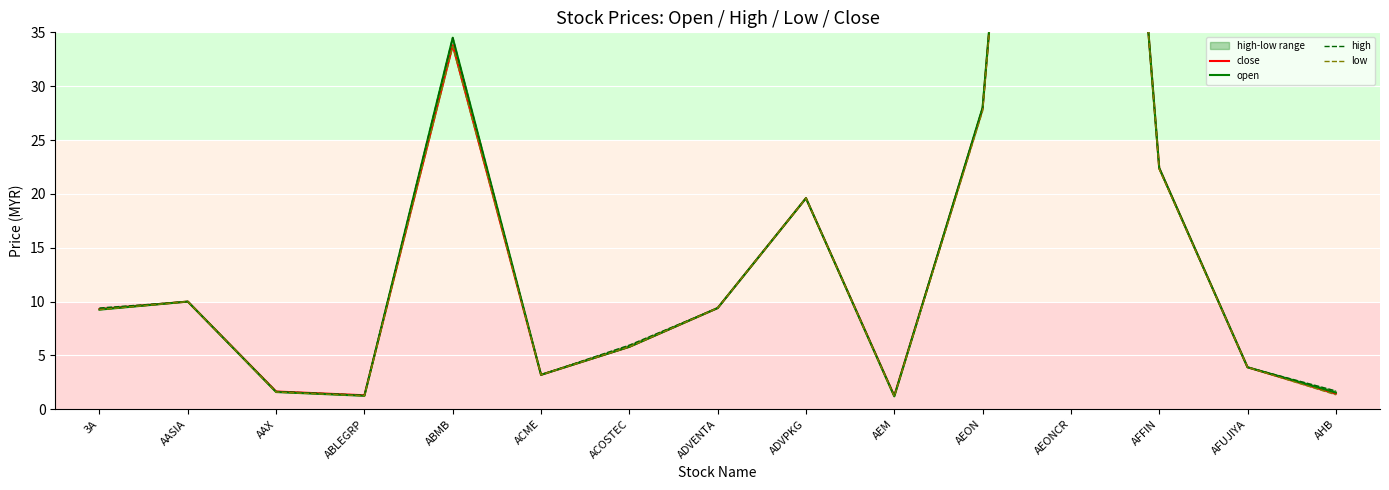

Reading left to right, list all the values displayed in this chart.

close: 3A=9.3	AASIA=10.0	AAX=1.7	ABLEGRP=1.3	ABMB=33.8	ACME=3.2	ACOSTEC=5.8	ADVENTA=9.4	ADVPKG=19.6	AEM=1.2	AEON=27.9	AEONCR=125.4	AFFIN=22.4	AFUJIYA=3.9	AHB=1.4
open: 3A=9.2	AASIA=10.0	AAX=1.6	ABLEGRP=1.2	ABMB=34.5	ACME=3.2	ACOSTEC=5.8	ADVENTA=9.4	ADVPKG=19.6	AEM=1.2	AEON=28.0	AEONCR=125.4	AFFIN=22.4	AFUJIYA=3.9	AHB=1.6
high: 3A=9.4	AASIA=10.0	AAX=1.7	ABLEGRP=1.3	ABMB=34.5	ACME=3.2	ACOSTEC=5.9	ADVENTA=9.4	ADVPKG=19.6	AEM=1.2	AEON=28.0	AEONCR=125.4	AFFIN=22.4	AFUJIYA=3.9	AHB=1.7
low: 3A=9.2	AASIA=10.0	AAX=1.6	ABLEGRP=1.2	ABMB=33.7	ACME=3.2	ACOSTEC=5.8	ADVENTA=9.4	ADVPKG=19.6	AEM=1.2	AEON=27.7	AEONCR=125.4	AFFIN=22.3	AFUJIYA=3.9	AHB=1.4